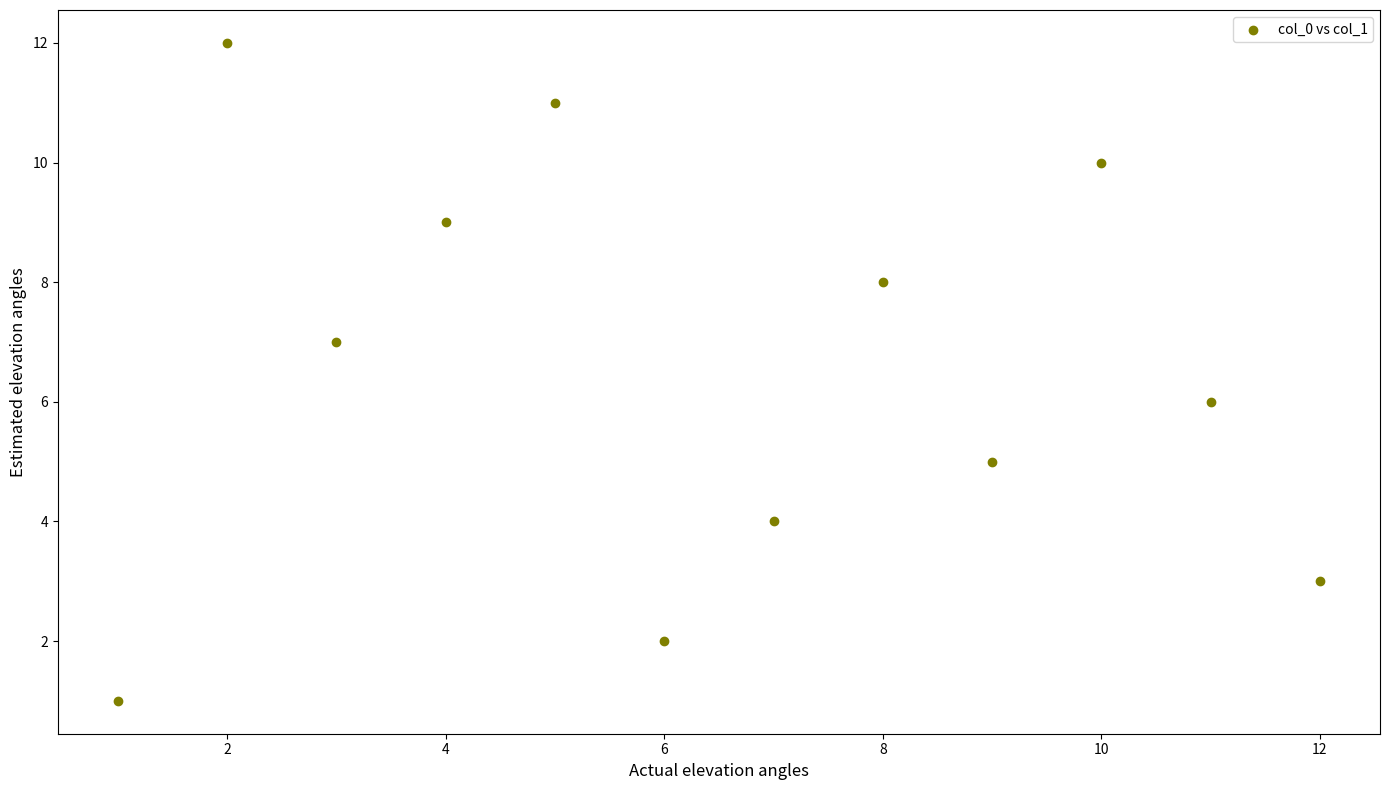

What is the range of Y values (max minus min)?

11